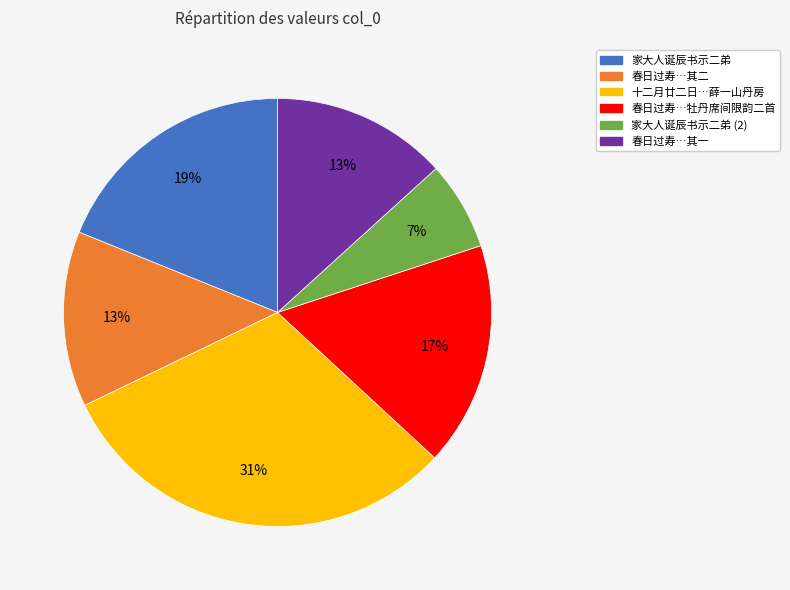

To the nearest percent, what is the average slice percentage?

17%